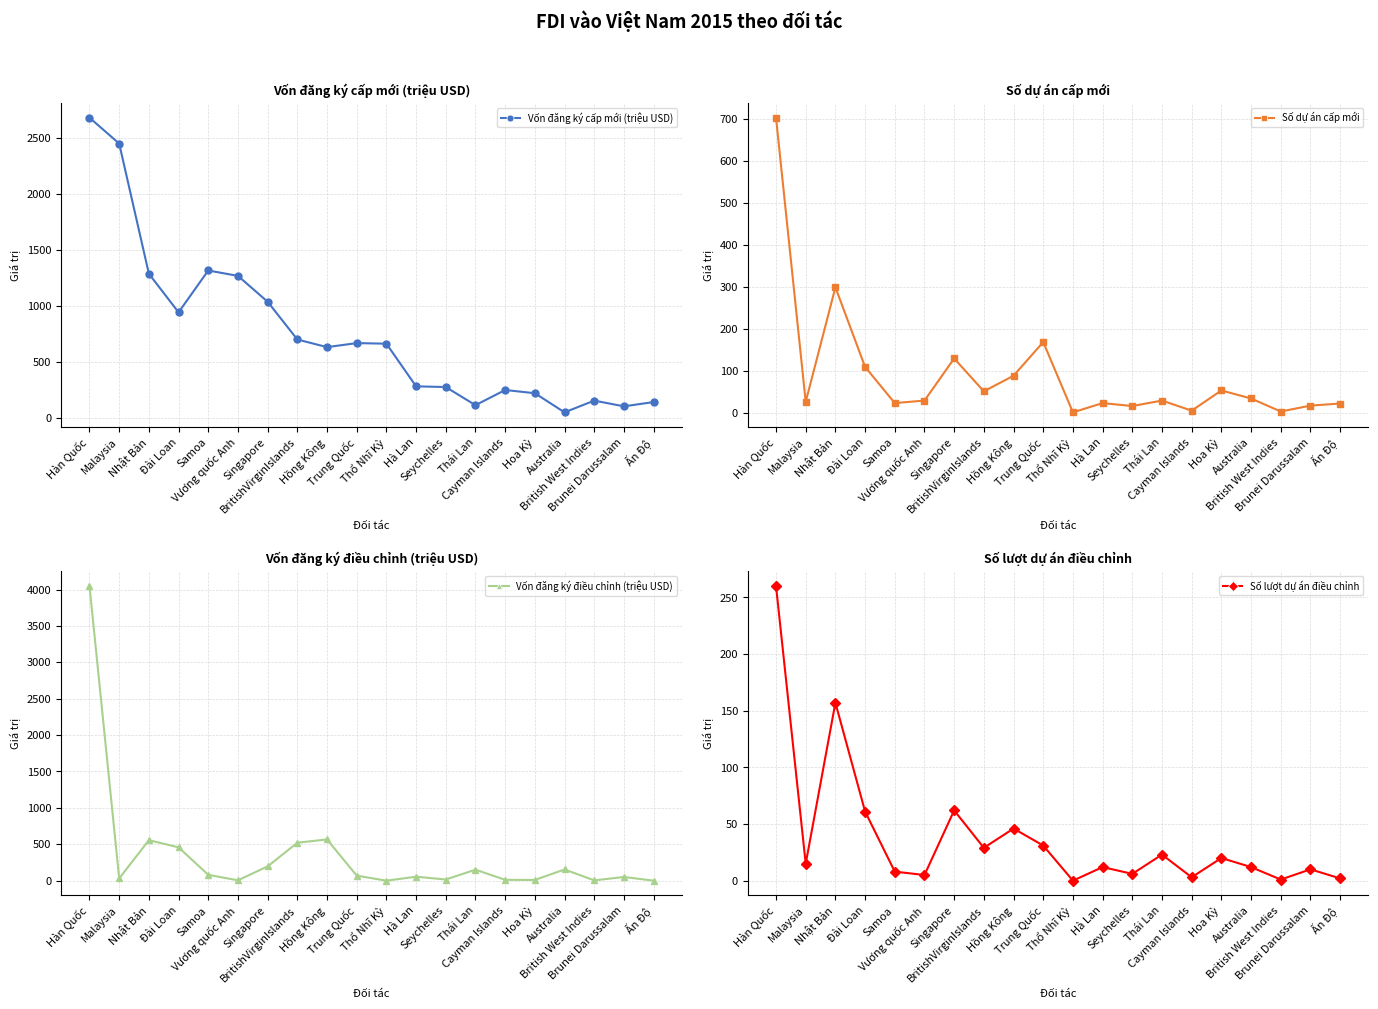

Reading left to right, what are all the values shown in this chart?

Vốn đăng ký cấp mới (triệu USD): 2678.5	2447.5	1285.0	940.4	1314.0	1265.7	1035.0	697.8	629.5	665.5	660.2	279.3	273.2	111.1	246.7	217.9	47.1	152.0	100.9	139.0
Số dự án cấp mới: 702.0	27.0	299.0	110.0	24.0	30.0	130.0	52.0	89.0	169.0	2.0	24.0	17.0	30.0	6.0	54.0	35.0	4.0	18.0	23.0
Vốn đăng ký điều chỉnh (triệu USD): 4048.4	30.8	556.7	457.9	80.6	5.1	196.3	521.4	566.7	69.3	0.0	54.7	16.0	151.3	11.6	9.8	154.1	4.0	50.7	0.0
Số lượt dự án điều chỉnh: 260.0	15.0	157.0	61.0	8.0	5.0	62.0	29.0	46.0	31.0	0.0	12.0	6.0	23.0	3.0	20.0	12.0	1.0	10.0	2.0